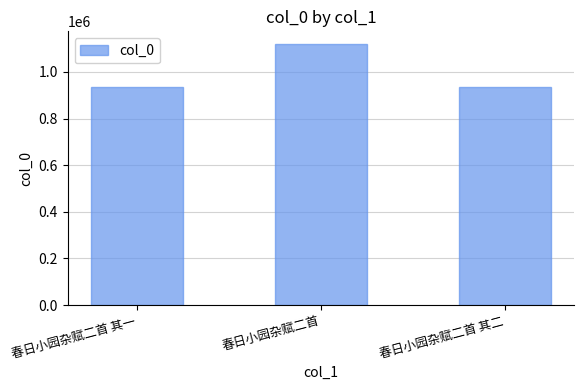

The value at 春日小园杂赋二首 其一 is 235215. True or false?

False